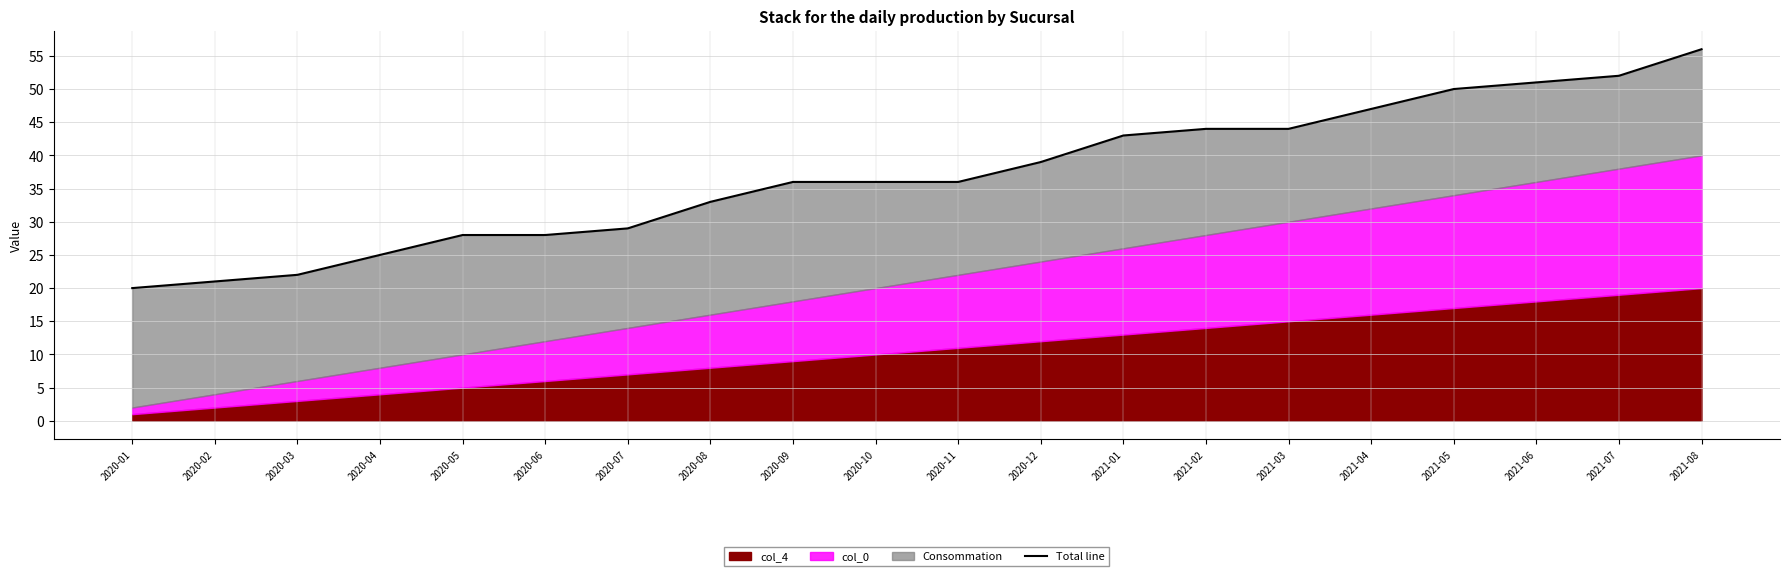

What position from the left is 2020-04?

4